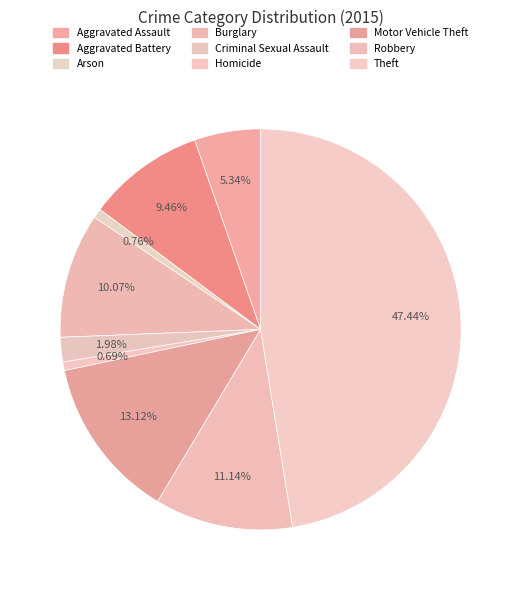

How many segments does this pie chart have?

9